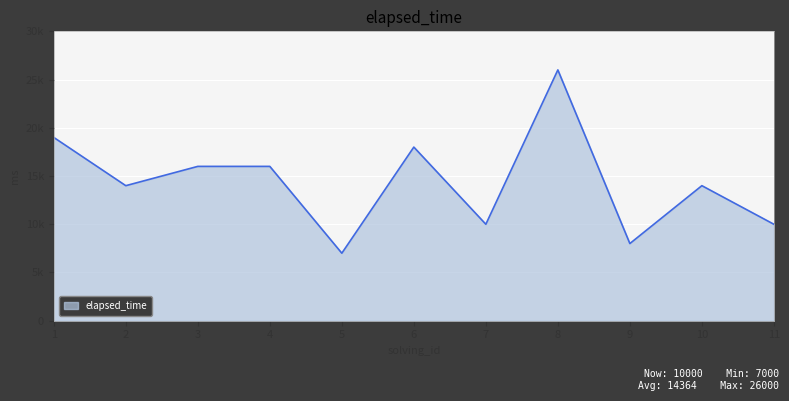

True or false: the data shows 10000 at 11.

True